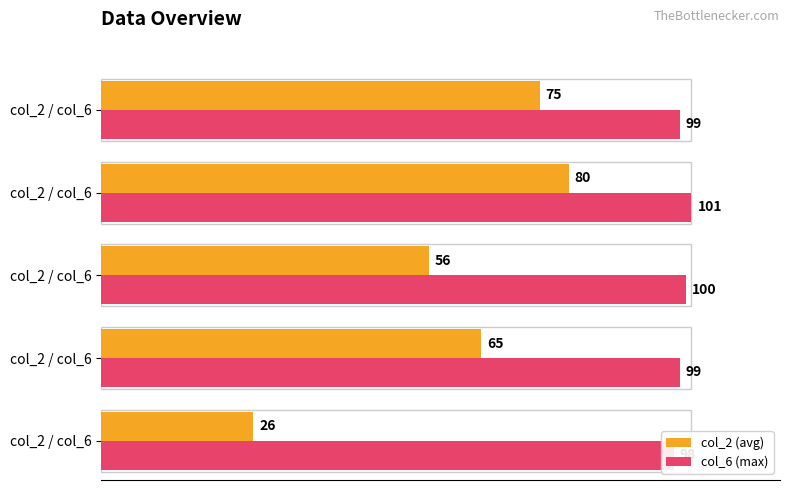

List the series in order of their peak value, lowest first.

col_2 (avg), col_6 (max)